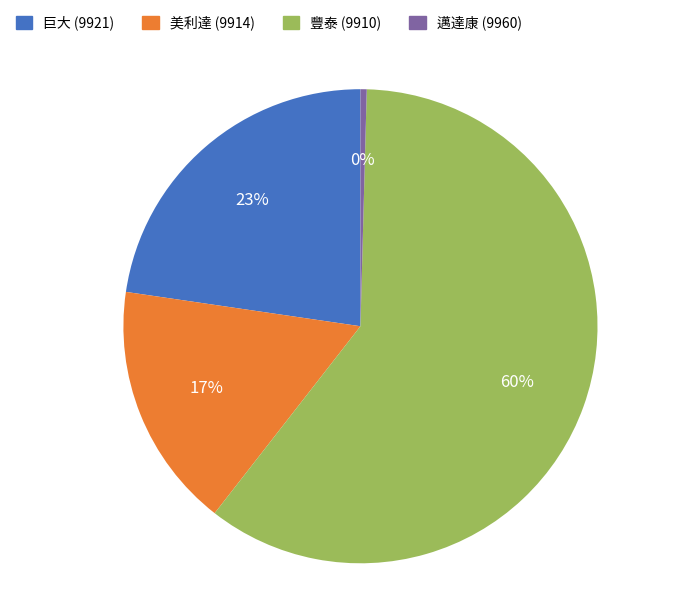

True or false: 美利達 (9914) accounts for 5% of the total.

False